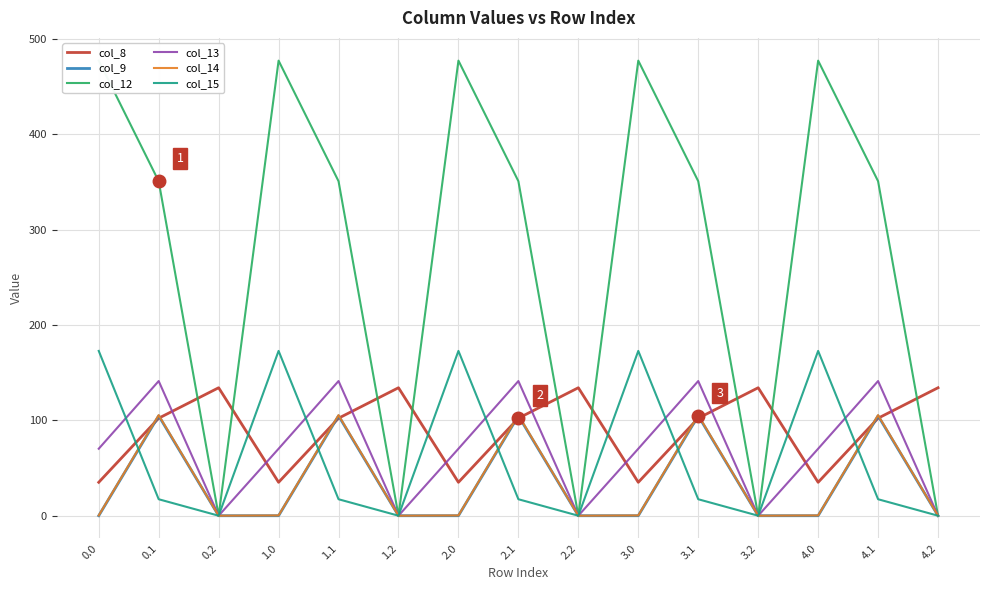

Between 0.0 and 2.0, which series saw the biggest shift?

col_8